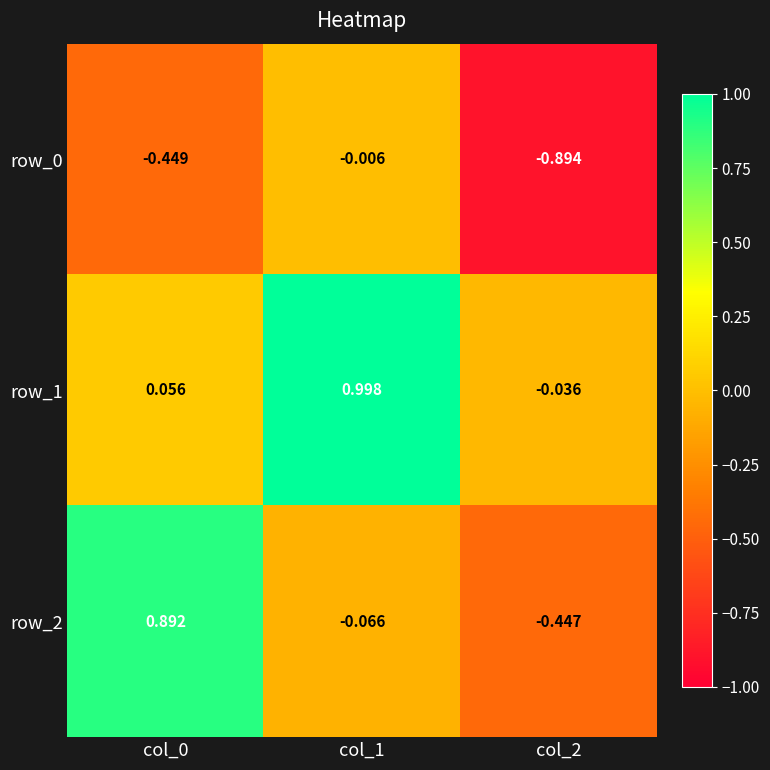

Which series changed the most between col_0 and col_1?

row_2